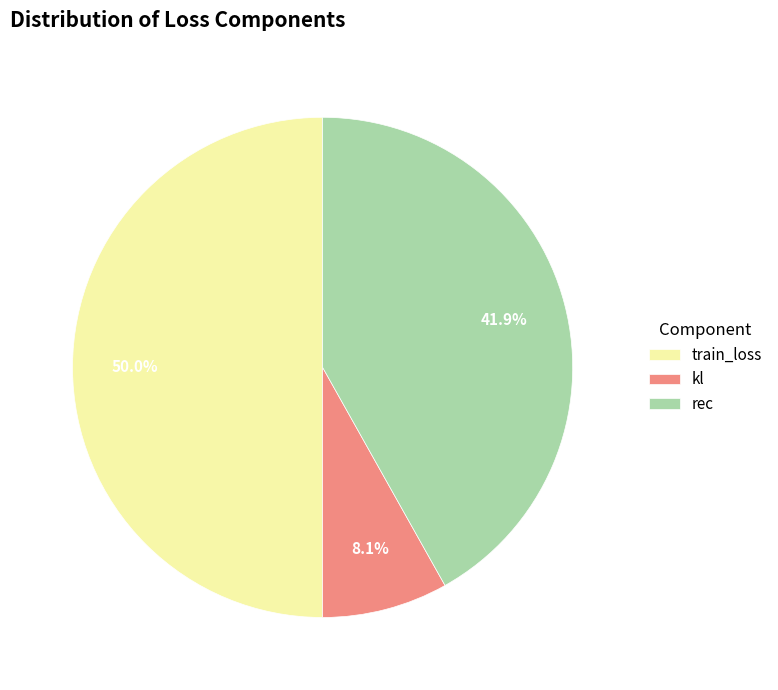

To the nearest percent, what is the average slice percentage?

33%